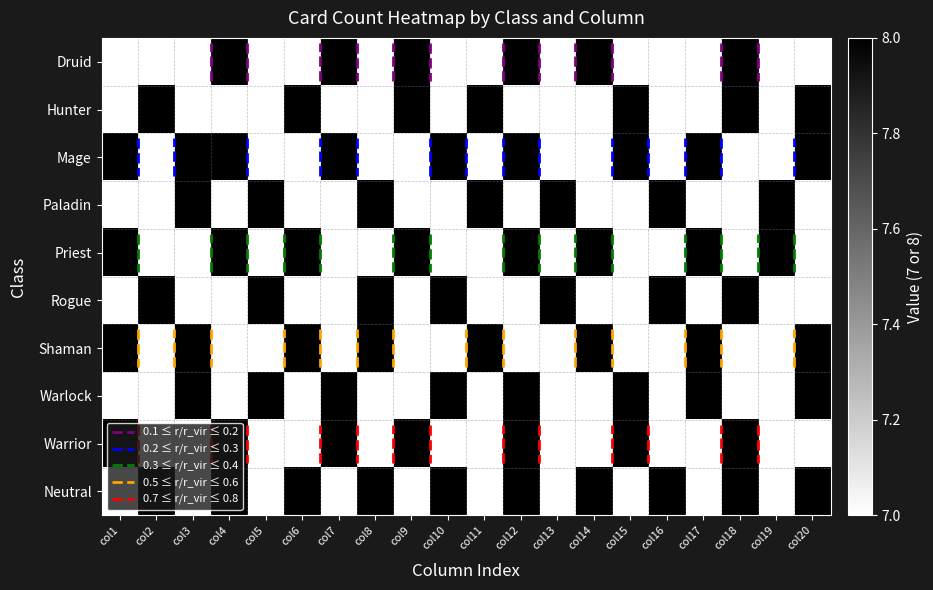

Between col10 and col7, which is larger?

col7